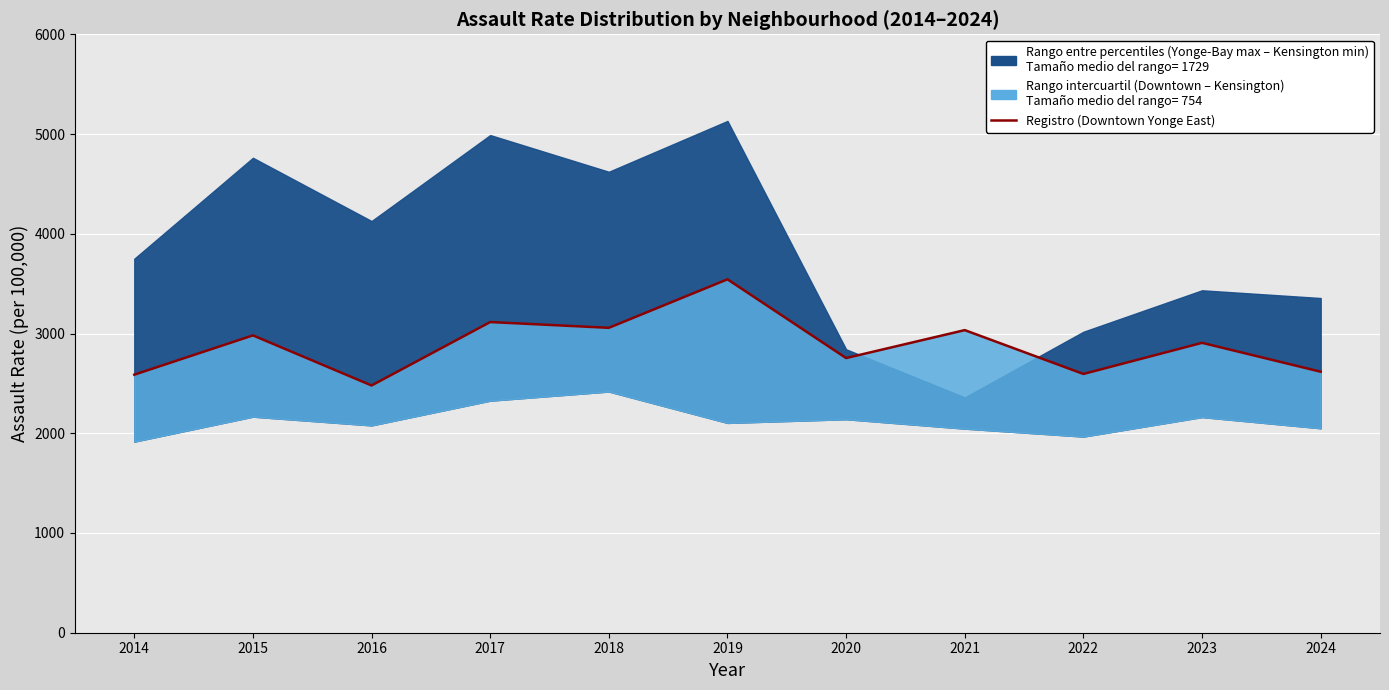

How many data points are less than 2906?

5